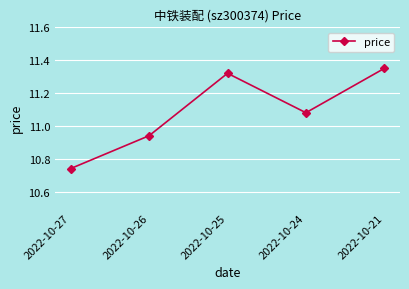

At which label does the data first exceed 11?

2022-10-25